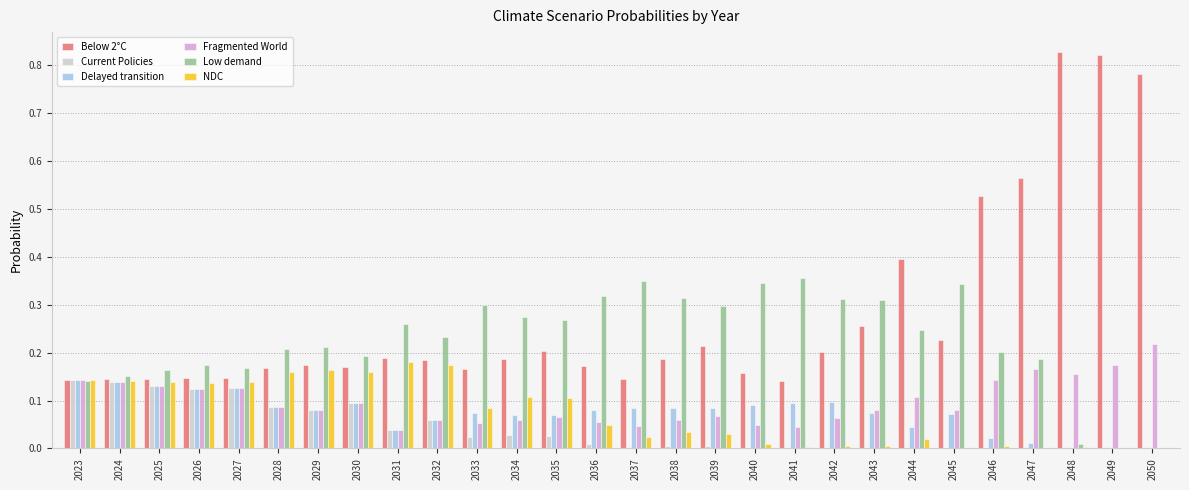

Which series has the largest total across all categories?

Below 2°C